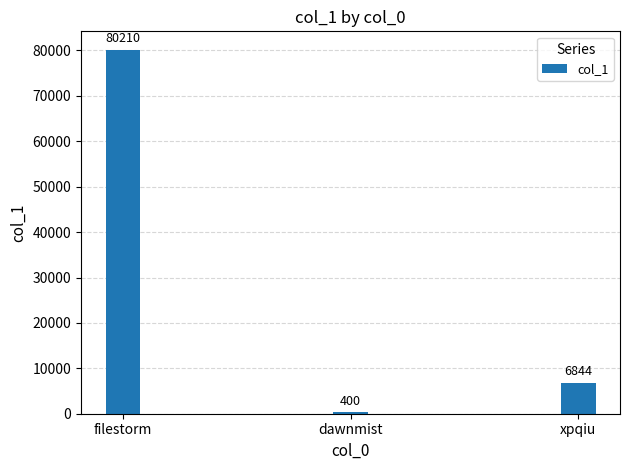

The value at filestorm is 114035. True or false?

False